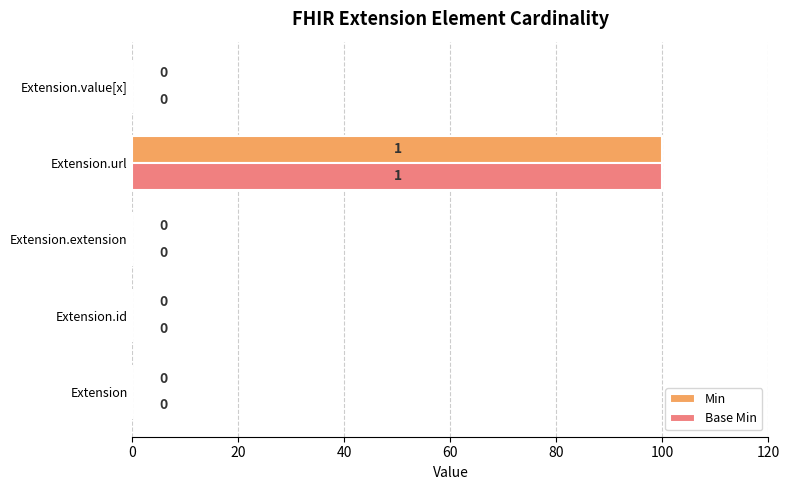

What are all the series names shown in the legend?

Min, Base Min